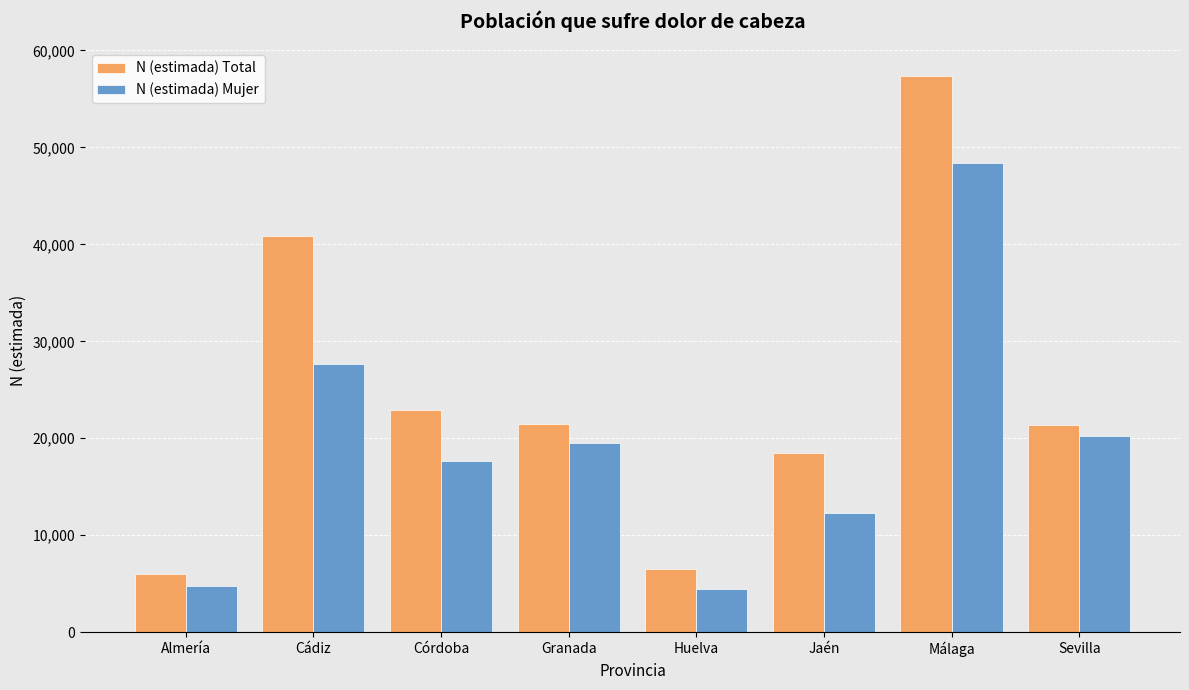

What position from the left is Cádiz?

2